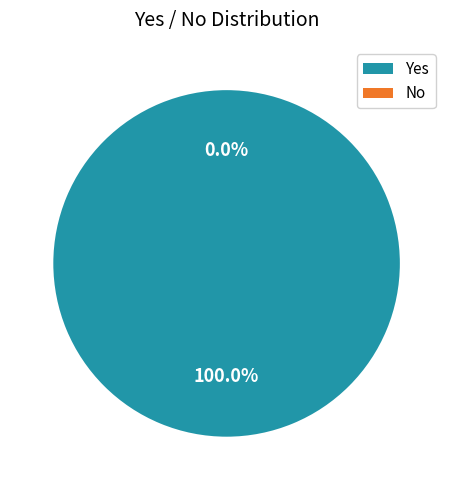

Count the number of slices in the pie.

2